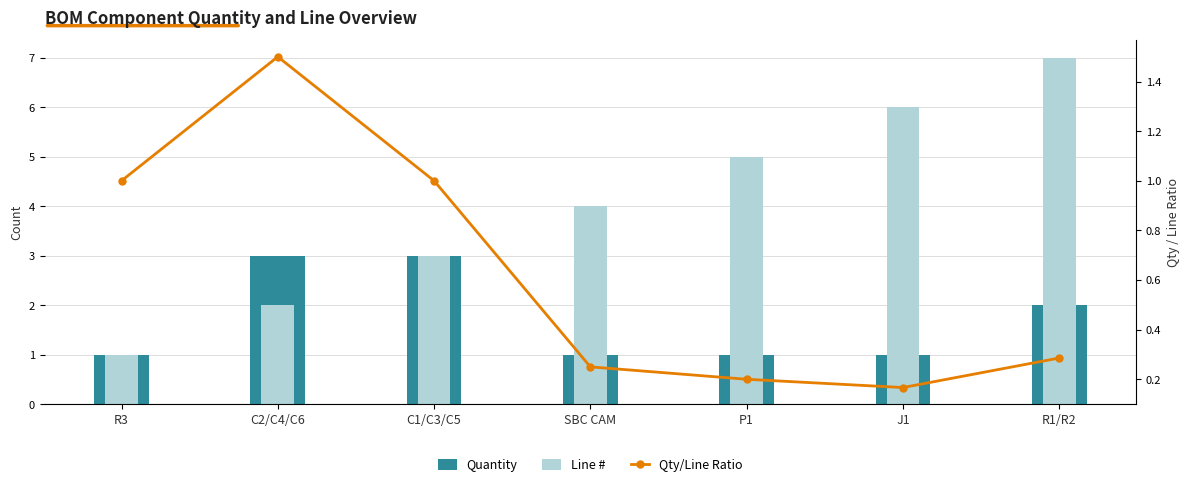

At how many categories does at least one series exceed 5?

2